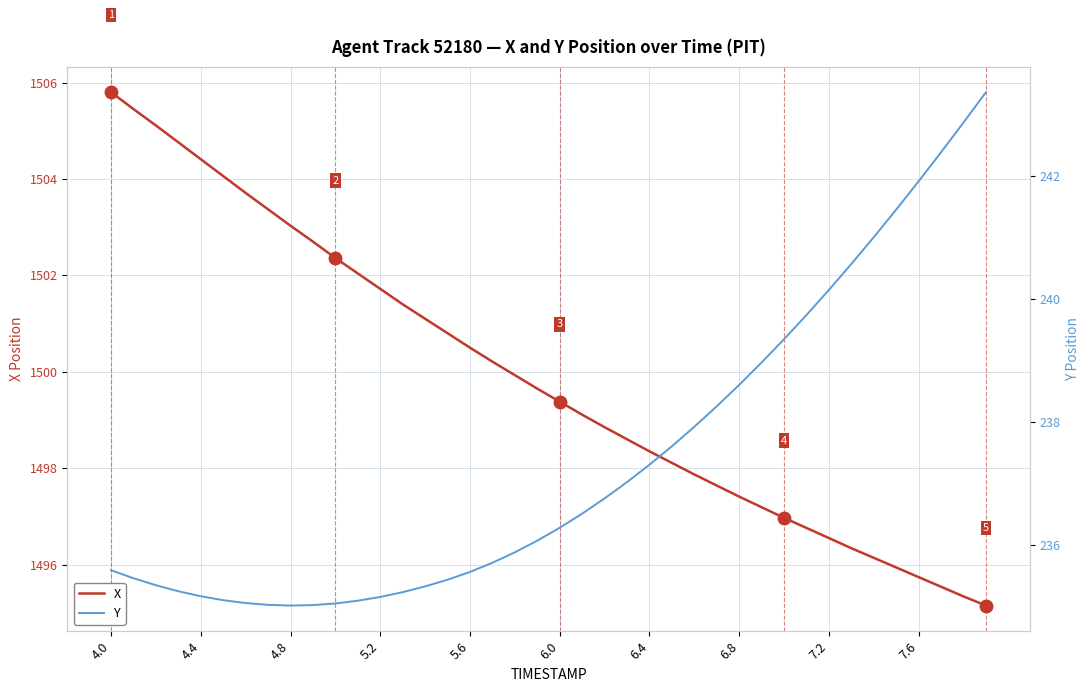

Does the chart have visible grid lines?

Yes